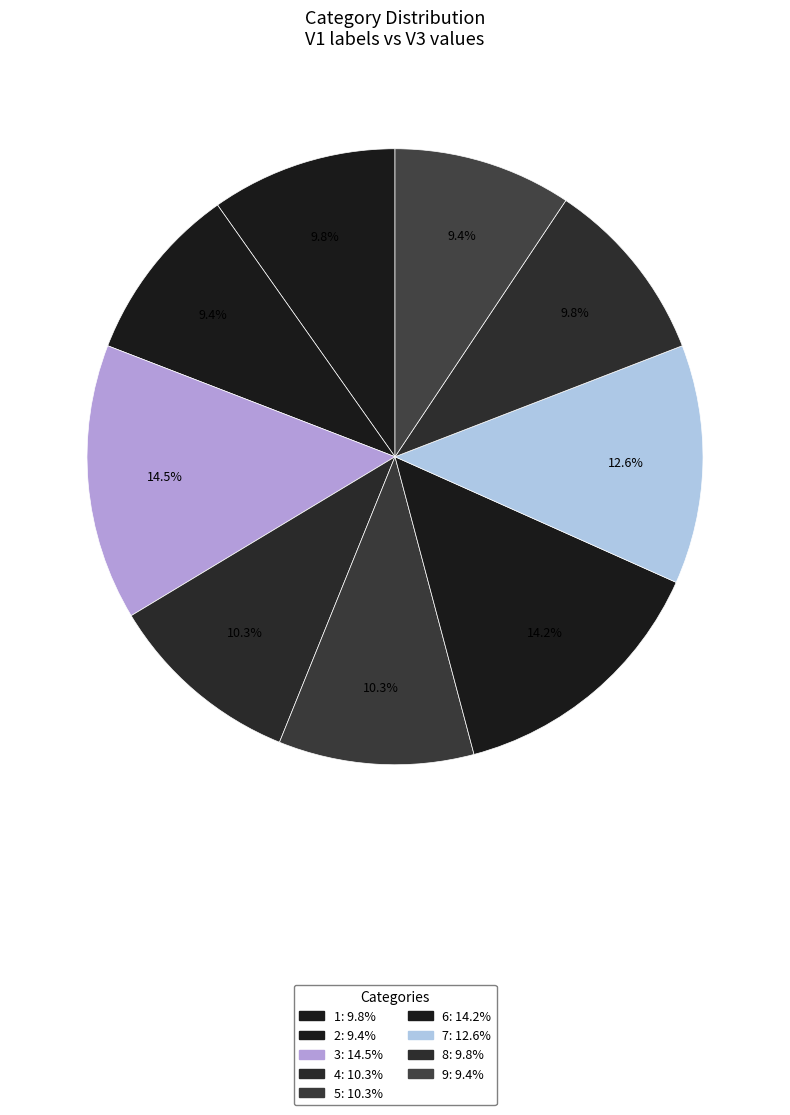

Rank the categories by value from lowest to highest.

2, 9, 1, 8, 4, 5, 7, 6, 3